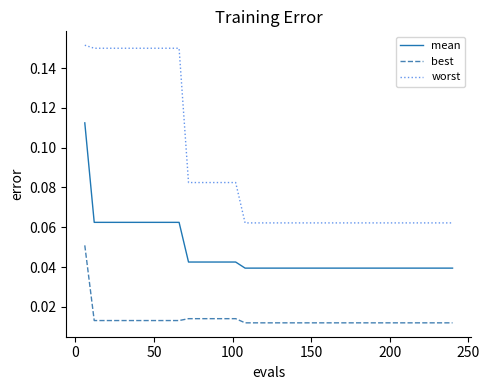

What are all the series names shown in the legend?

mean, best, worst